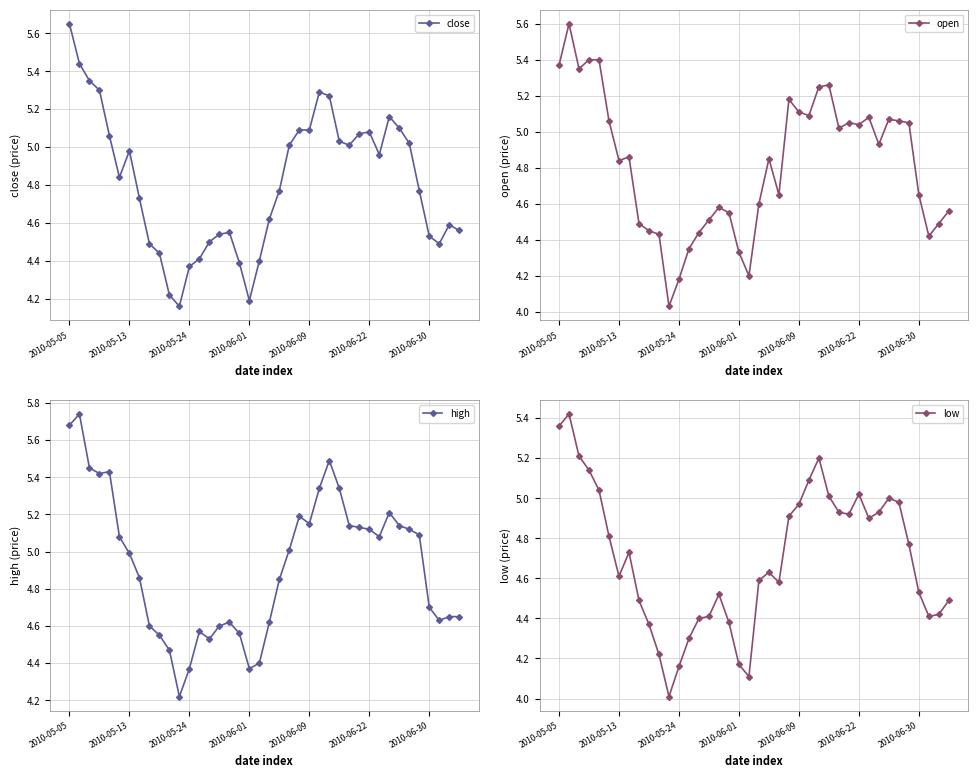

The value of close at 2010-05-24 is 6.4. True or false?

False